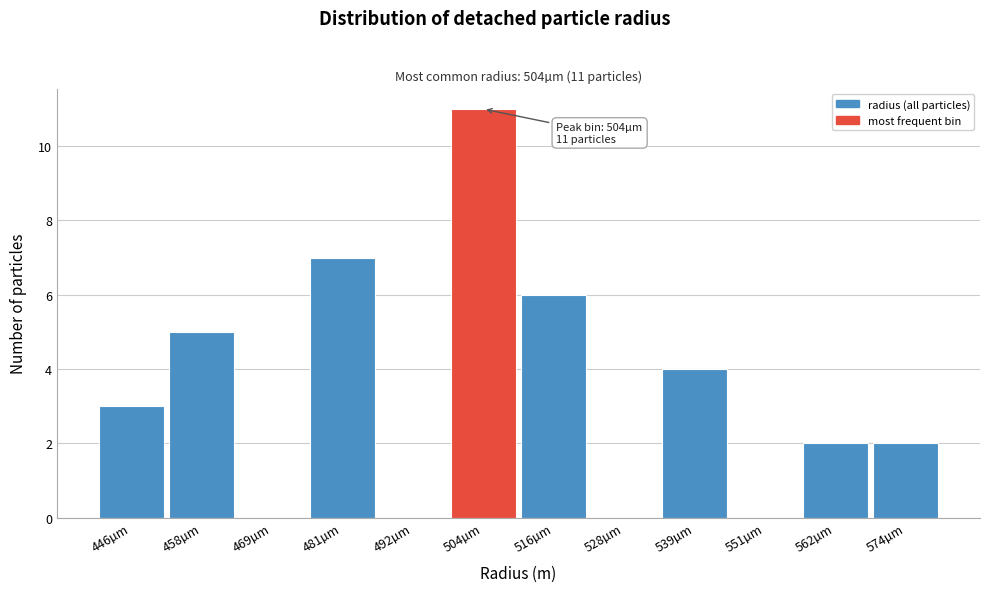

Over which range of the x-axis is the bar tallest?

498 to 510